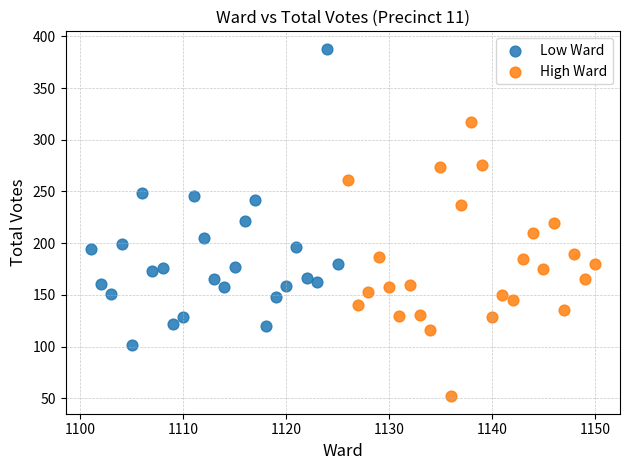

Which series contains the lowest Y value?

High Ward